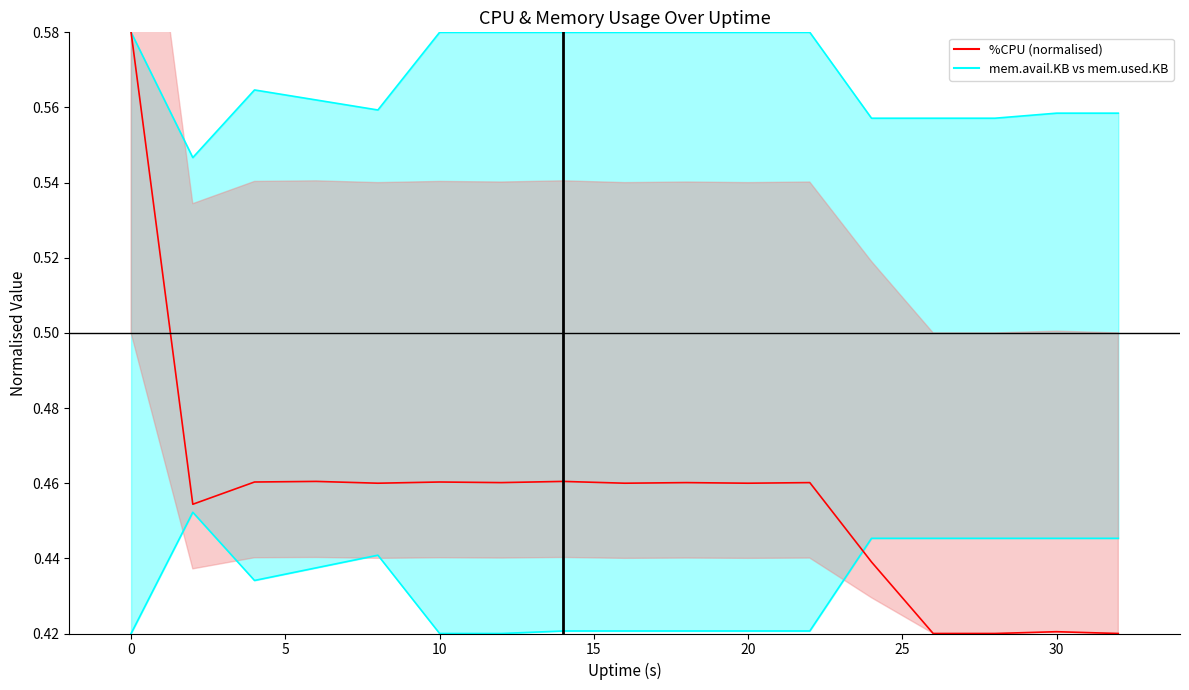

What is the greatest value displayed?

0.6